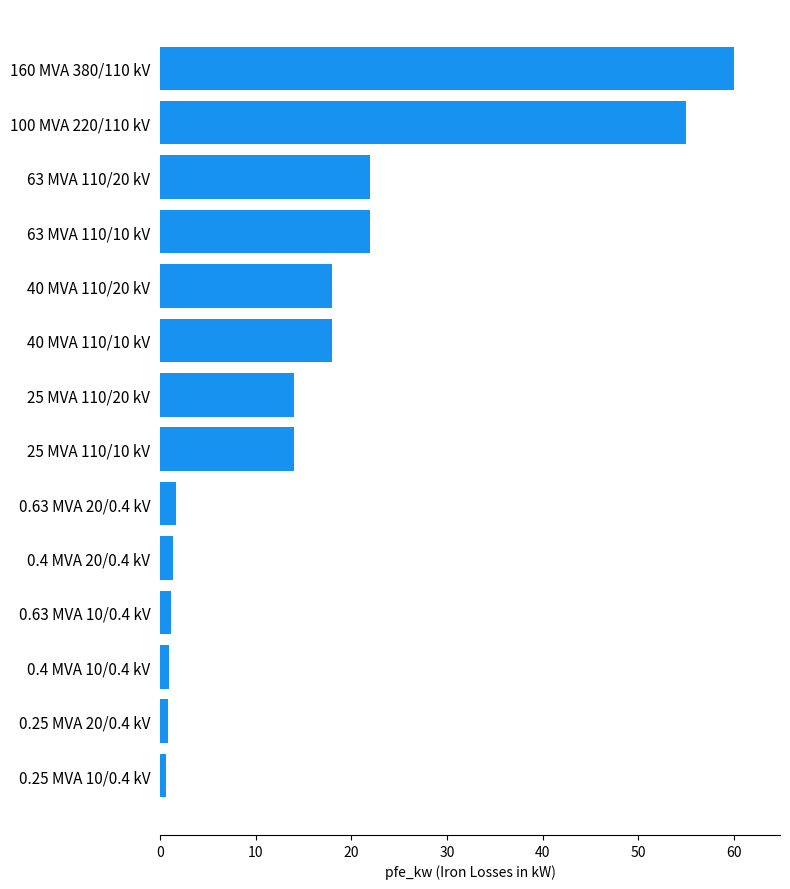

Does the chart contain stacked bars?

No